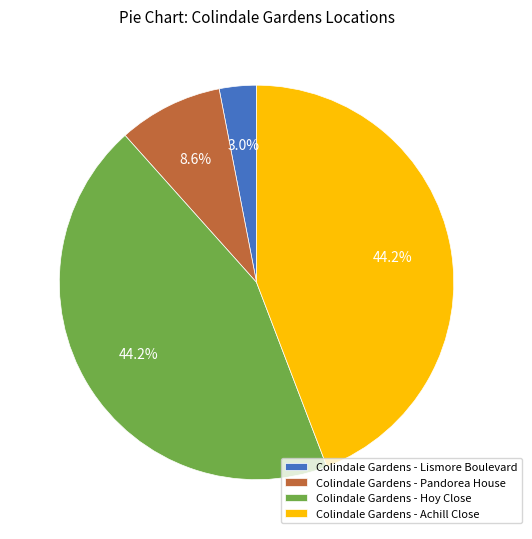

To the nearest percent, what is the difference between the largest and smallest slice percentages?

41%